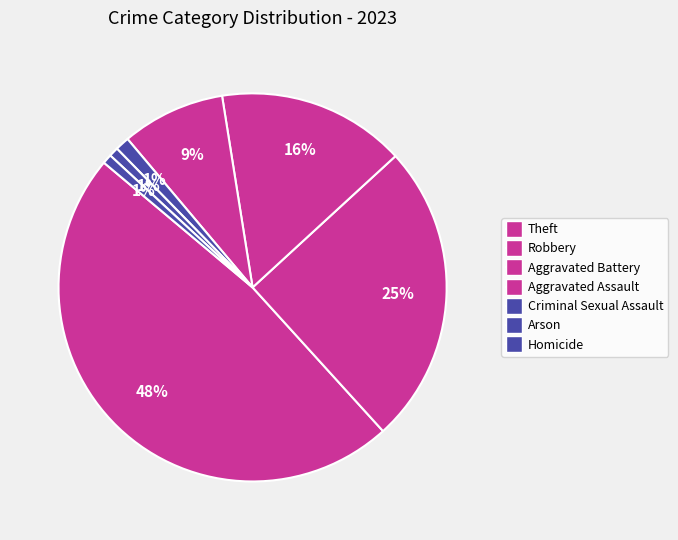

Count the number of slices in the pie.

7